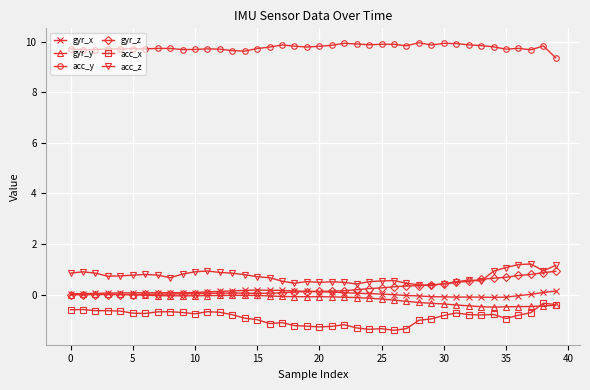

At how many categories does at least one series exceed 2?

40